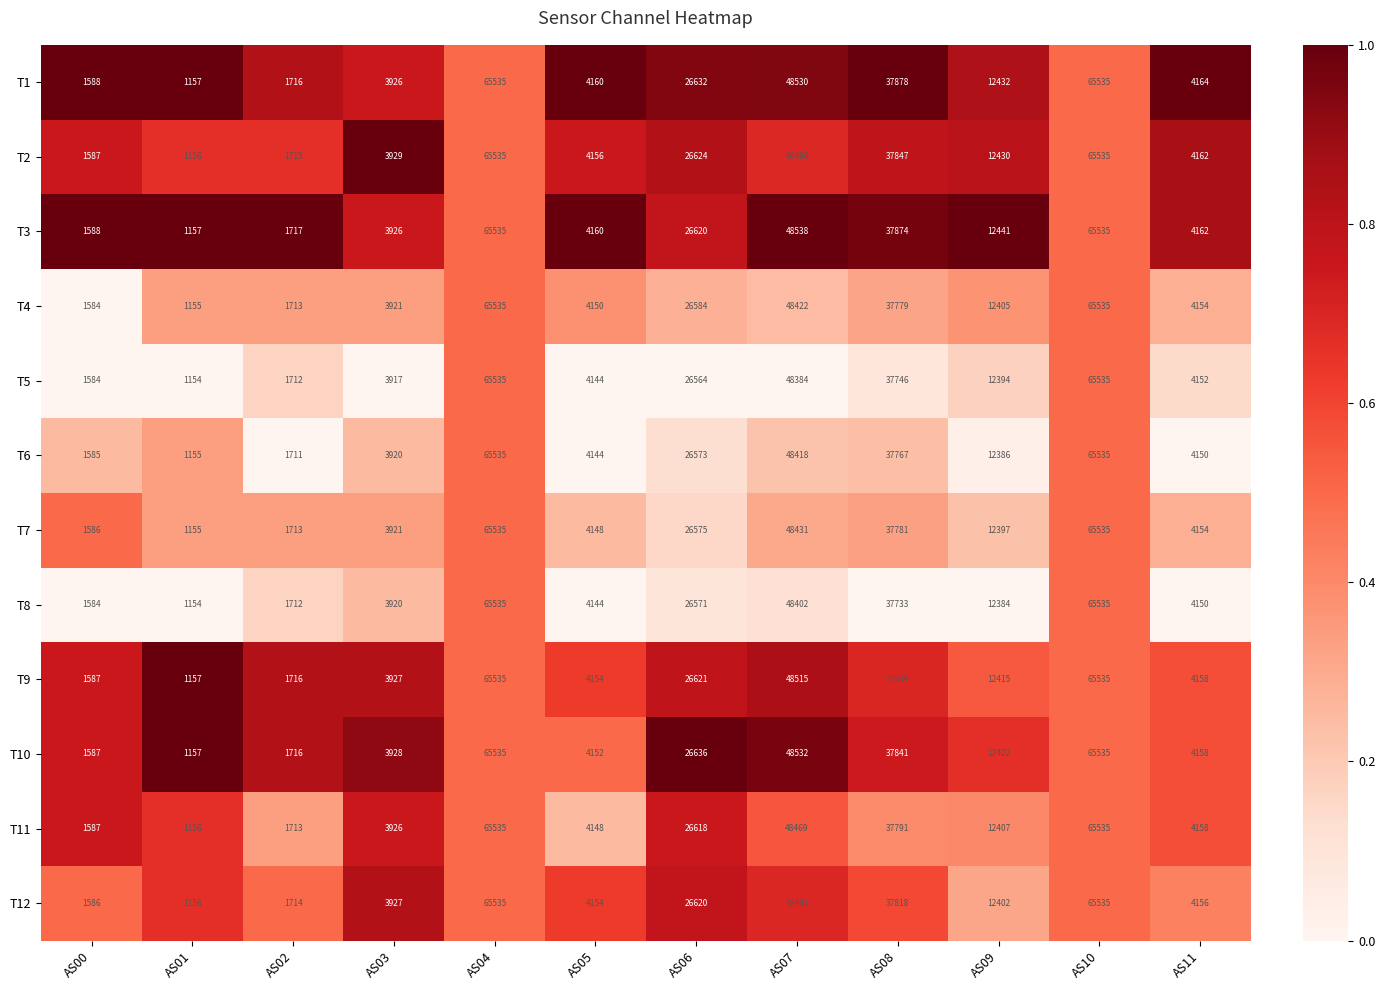

At AS07, list the series in order from largest to smallest.

T3, T10, T1, T9, T12, T2, T11, T7, T4, T6, T8, T5